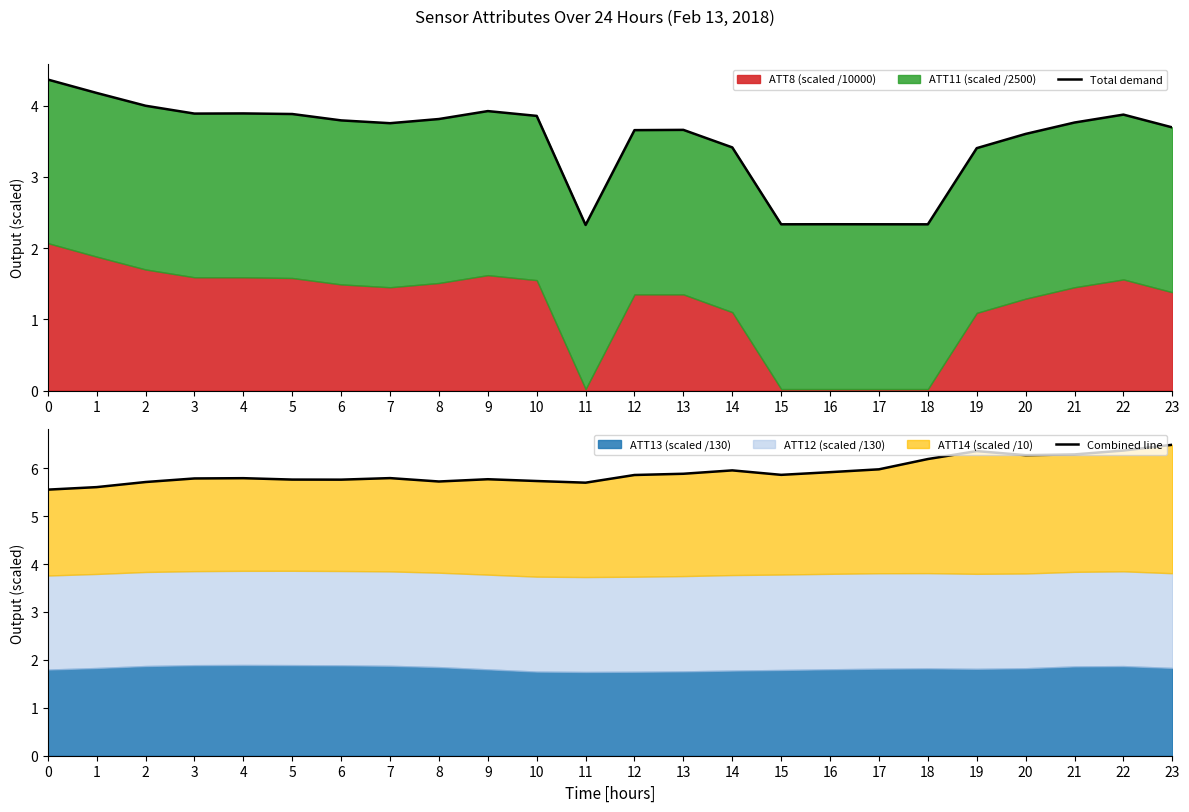

Reading left to right, extract all data points from this chart.

Total demand: 4.4	4.2	4.0	3.9	3.9	3.9	3.8	3.8	3.8	3.9	3.9	2.3	3.7	3.7	3.4	2.3	2.3	2.3	2.3	3.4	3.6	3.8	3.9	3.7
Combined line: 5.6	5.6	5.7	5.8	5.8	5.8	5.8	5.8	5.7	5.8	5.7	5.7	5.9	5.9	6.0	5.9	5.9	6.0	6.2	6.4	6.3	6.3	6.4	6.5